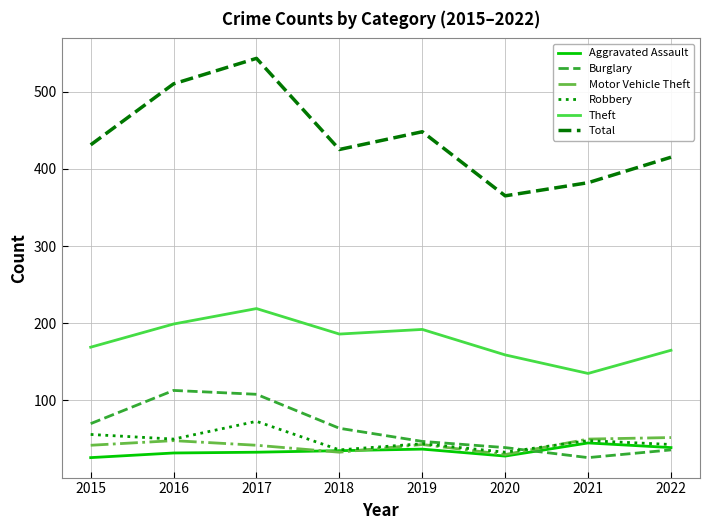

What is the difference between the Aggravated Assault values at 2018 and 2020?

7